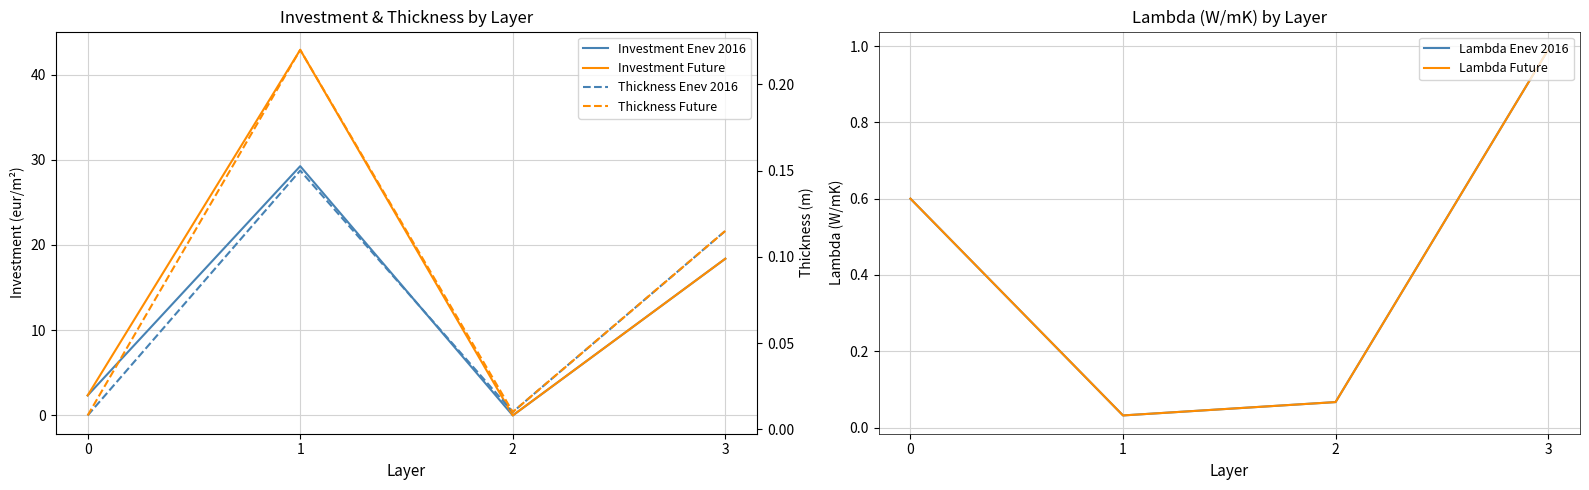

At which category does Investment Enev 2016 reach its first local peak?

1